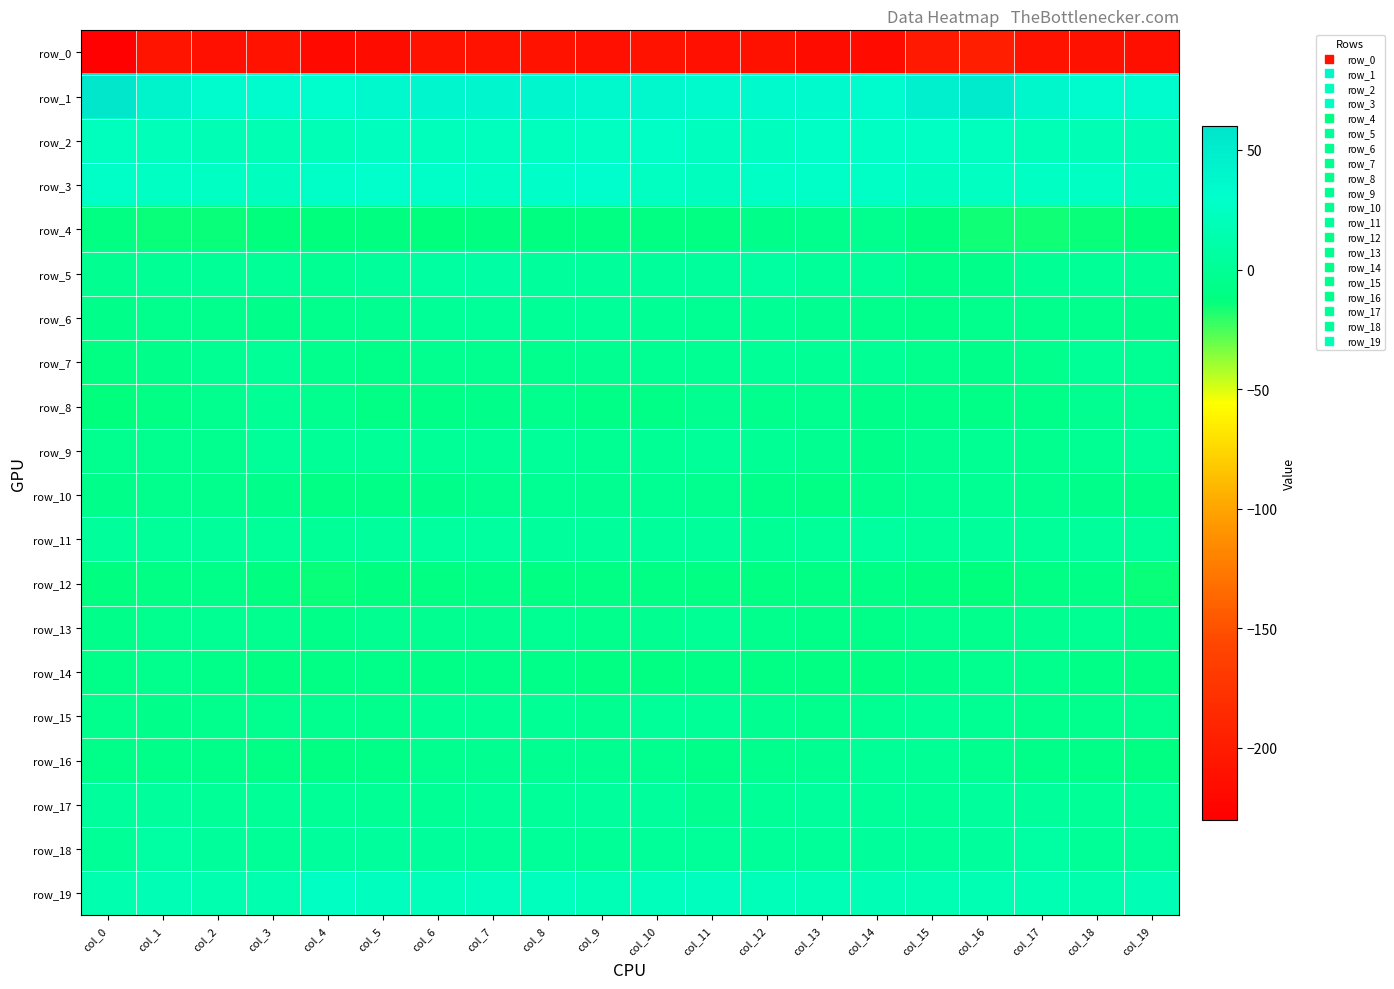

How many values in row_17 are above zero?

17